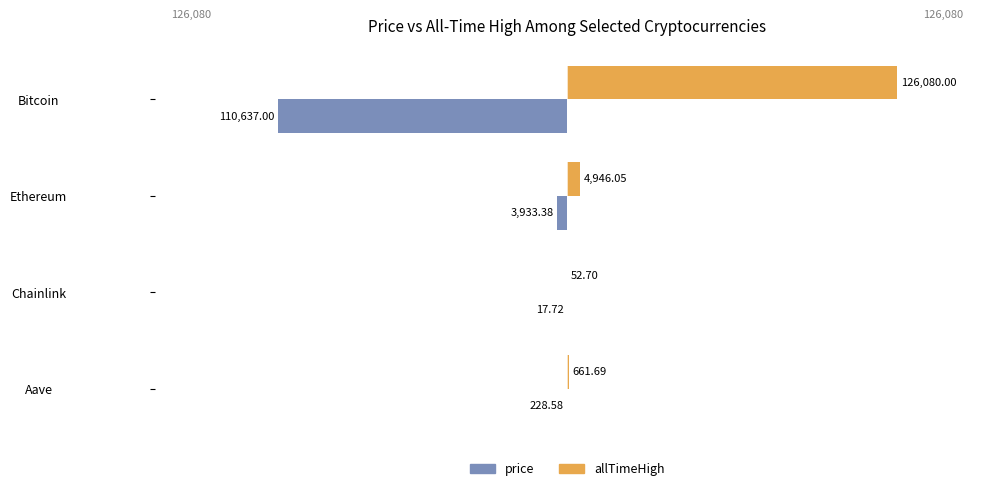

Which series has the largest total across all categories?

allTimeHigh